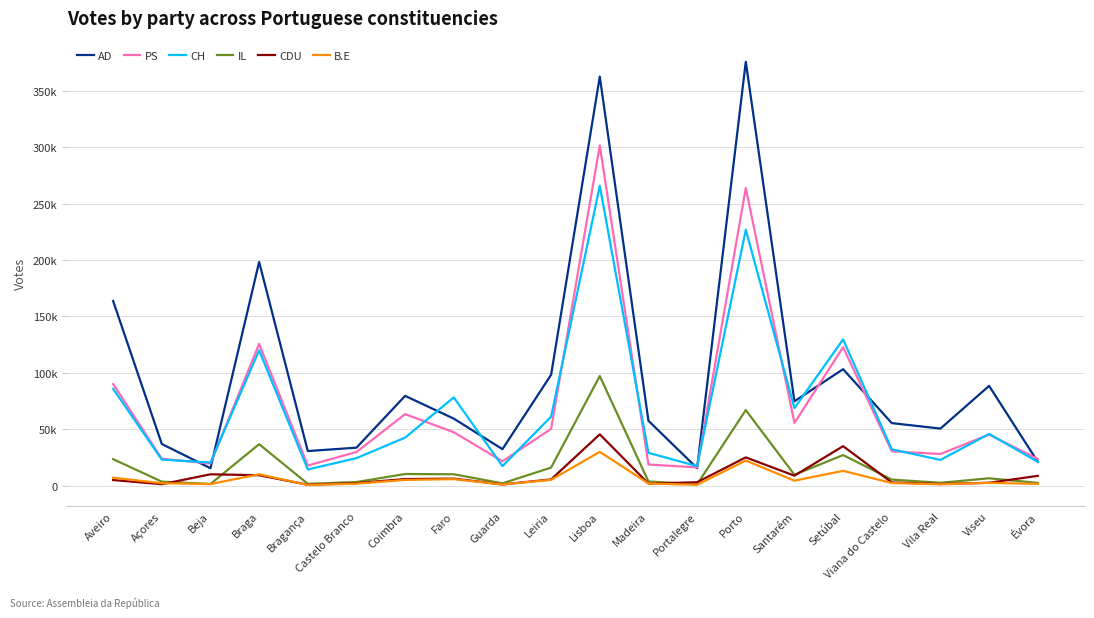

What is the smallest value displayed?

591